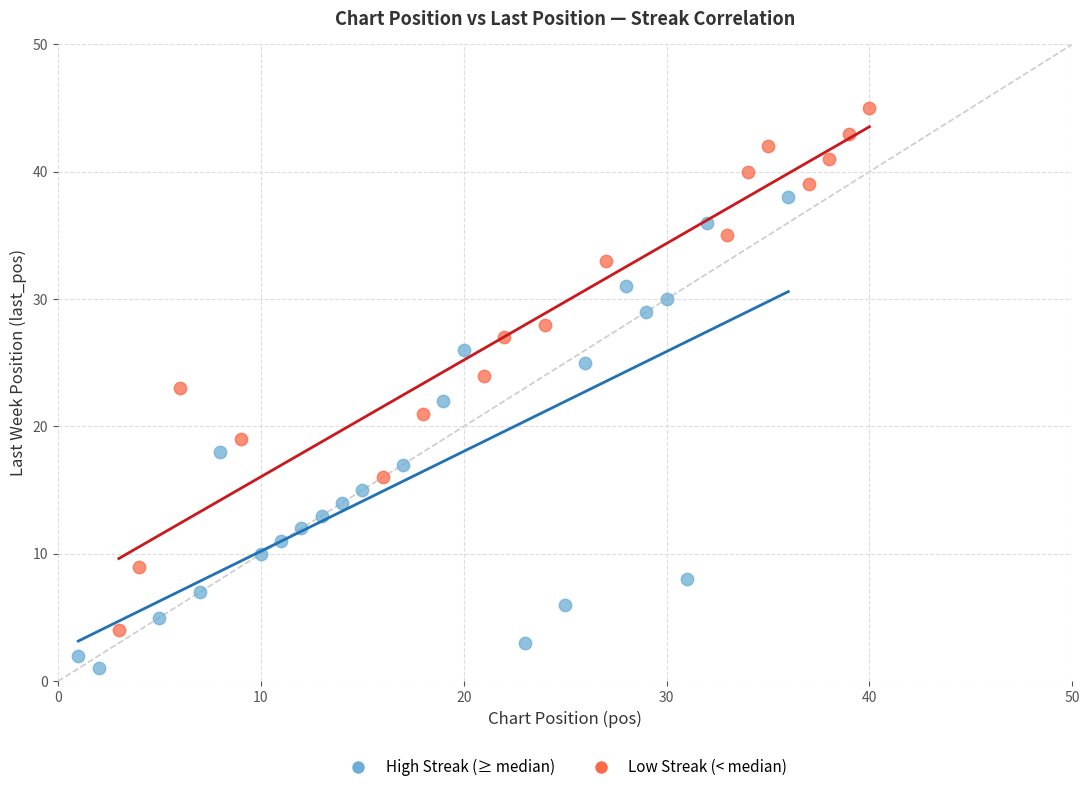

What are all the series names shown in the legend?

High Streak (≥ median), Low Streak (< median)